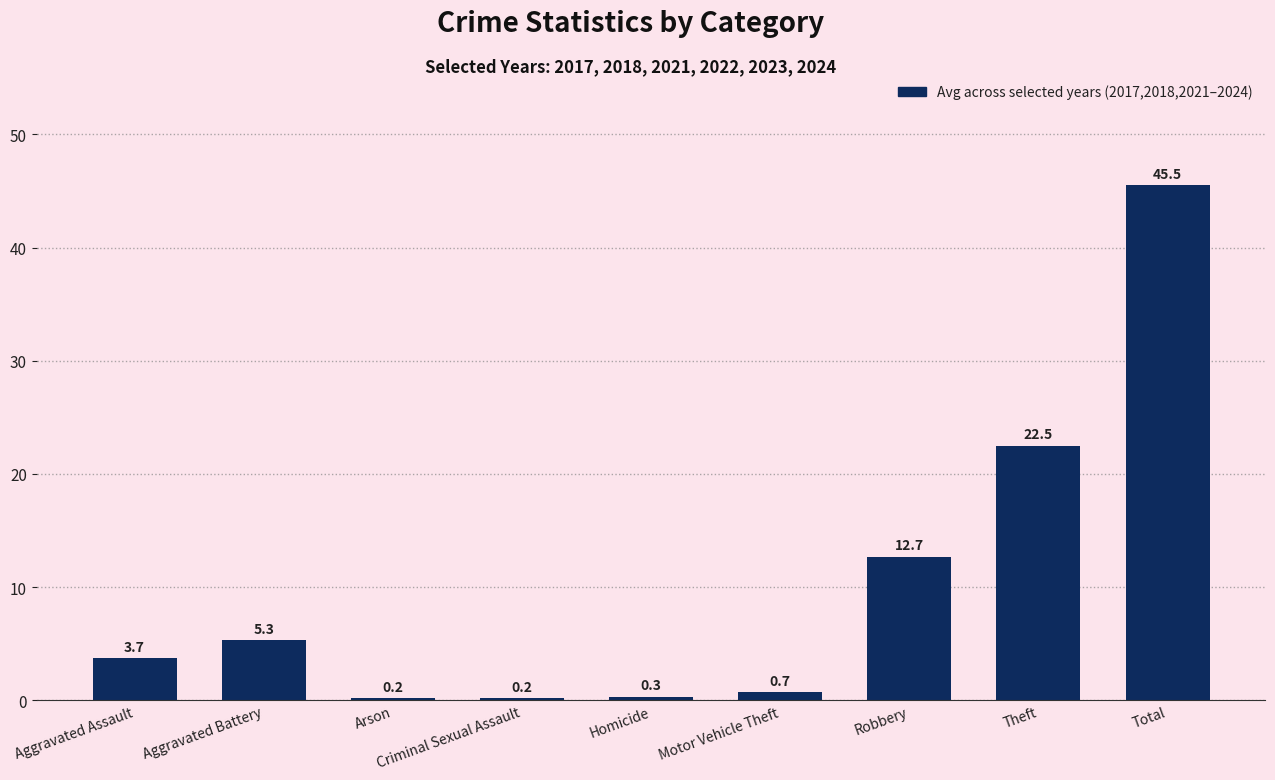

What is the ratio of the value at Theft to the value at Aggravated Battery?

4.2